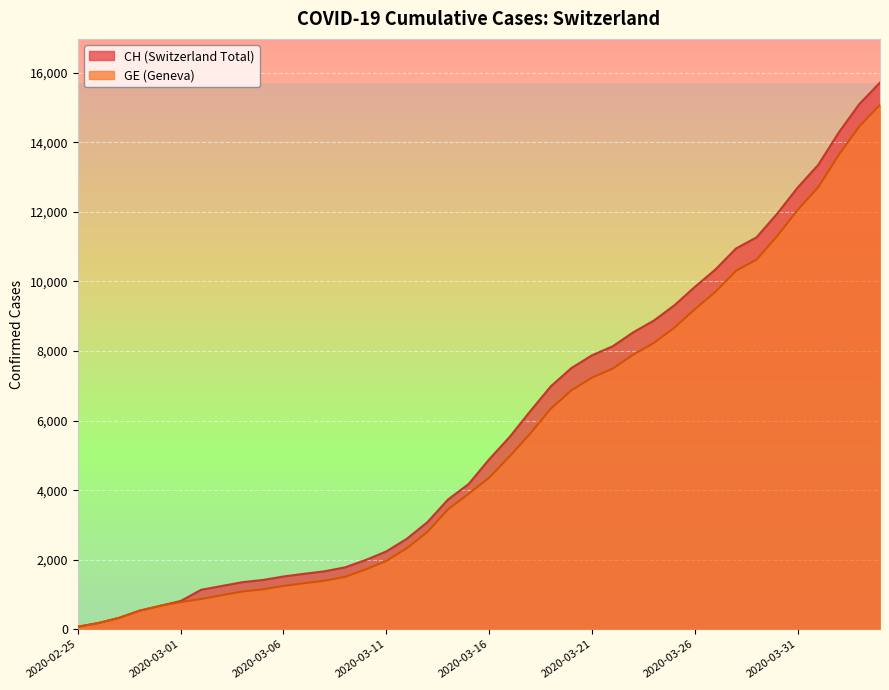

At which label is CH closest to 7895?

2020-03-21